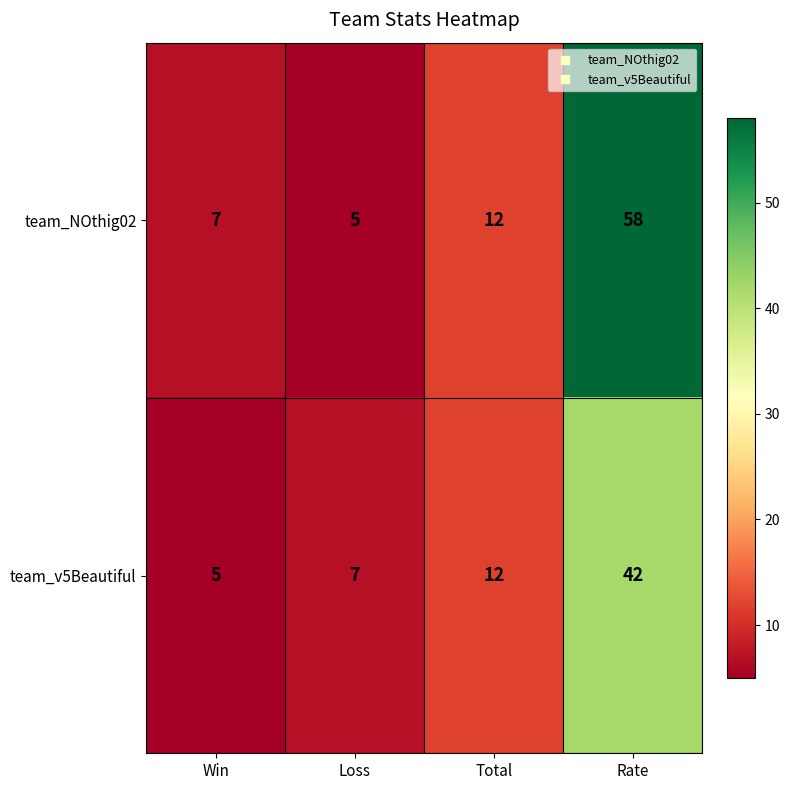

What is the difference between the maximum and second lowest values in the team_NOthig02 series?

51